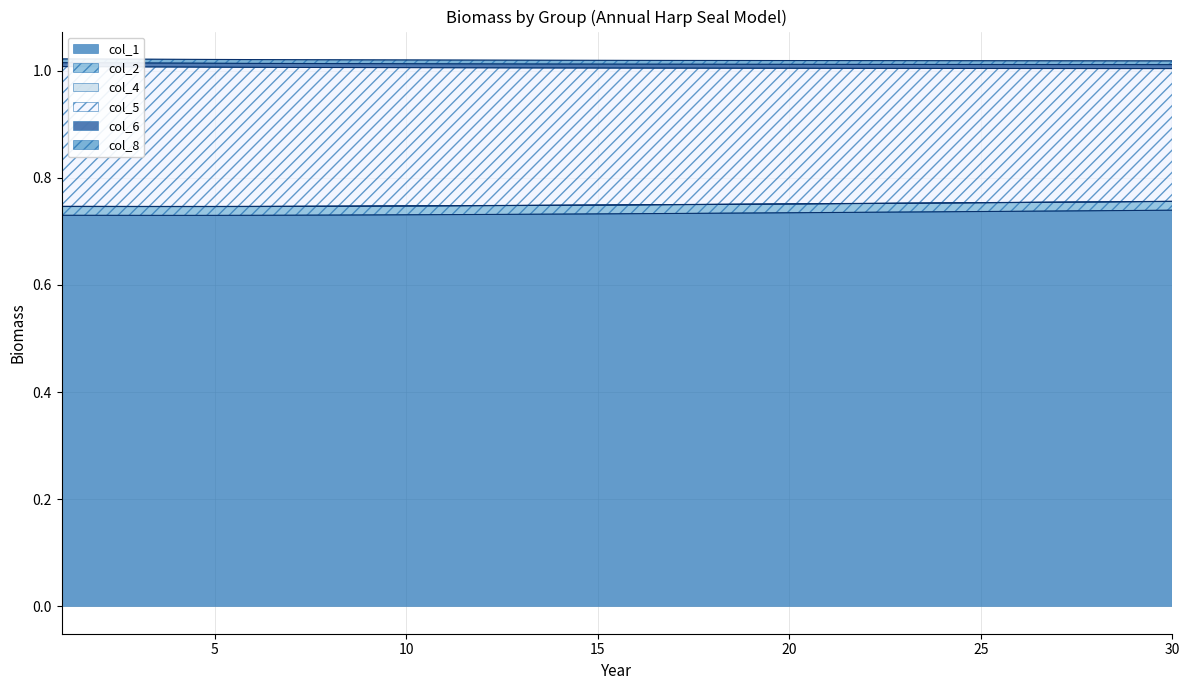

The col_1 series shows 0.2 at 25. True or false?

False